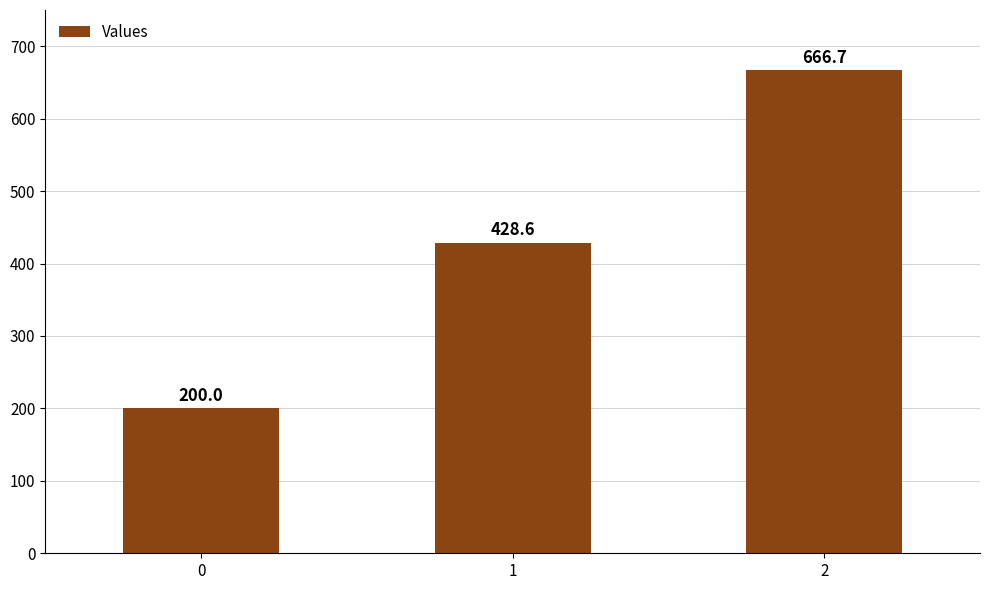

Read the value at 2.

666.7